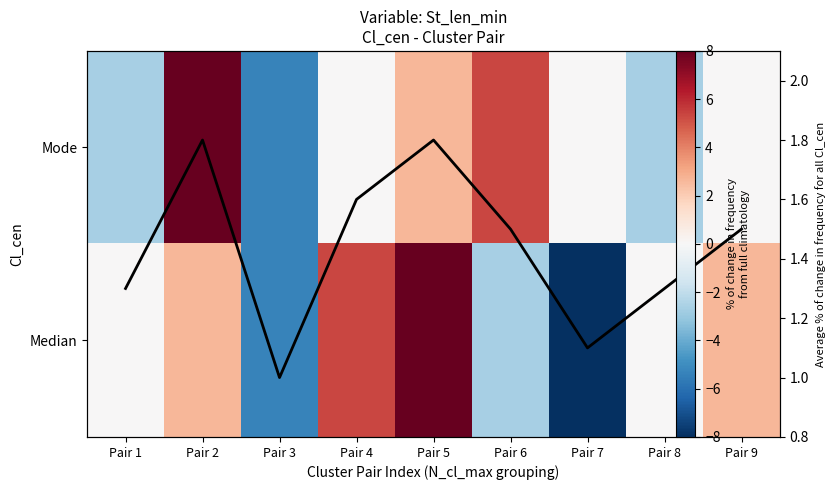

The value of Mode at Pair 7 is -6.4. True or false?

False